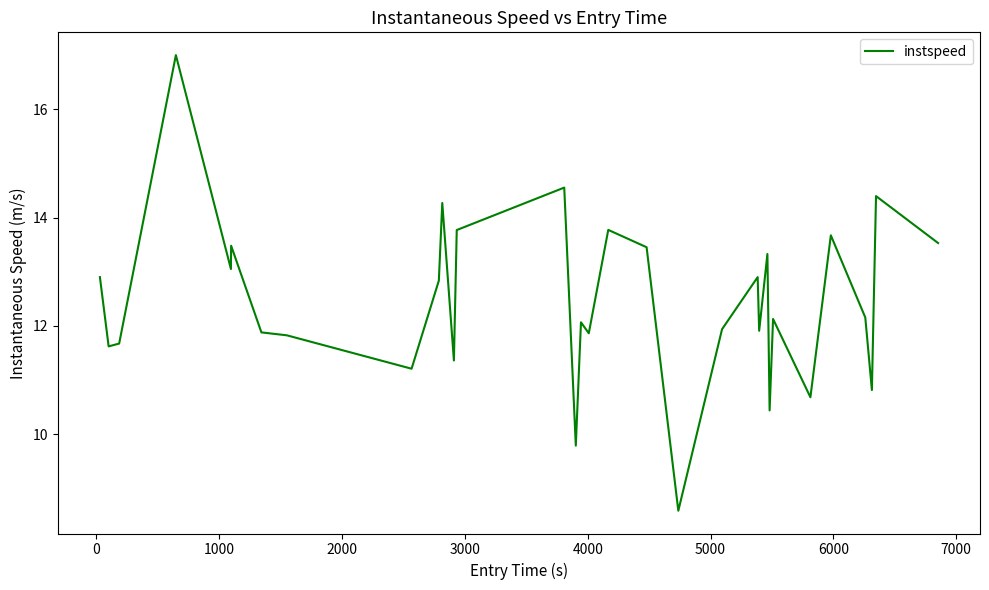

How many lines are shown in the chart?

1